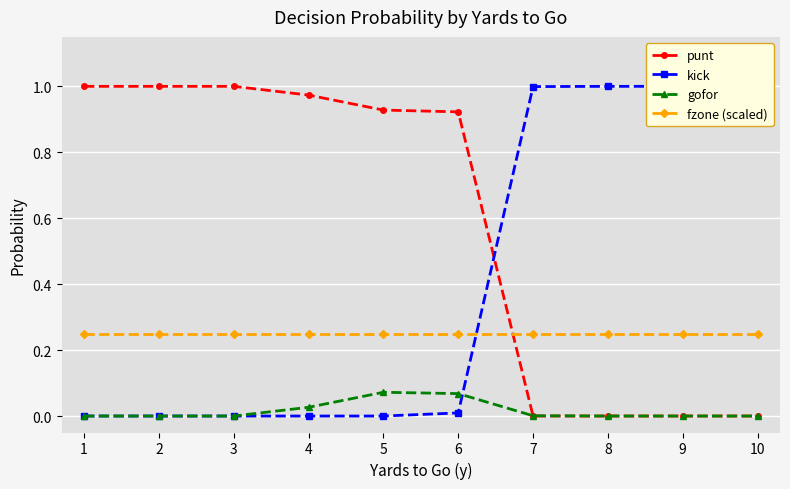

The value of punt at 4 is 1.0. True or false?

True